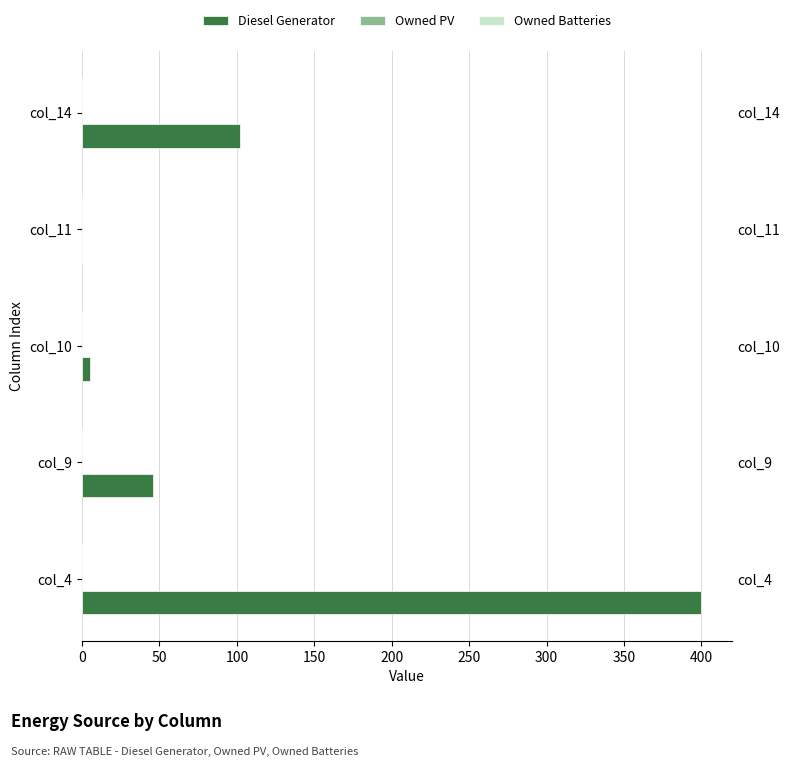

At 150, list the series in order from smallest to largest.

Diesel Generator, Owned PV, Owned Batteries